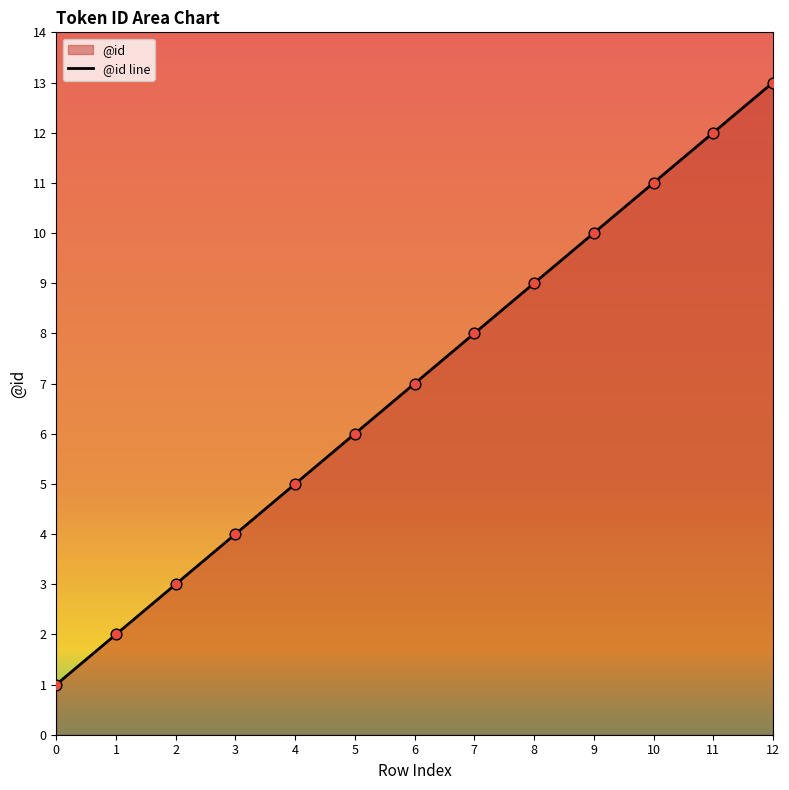

What is the ratio of the value at 8 to the value at 6?

1.3